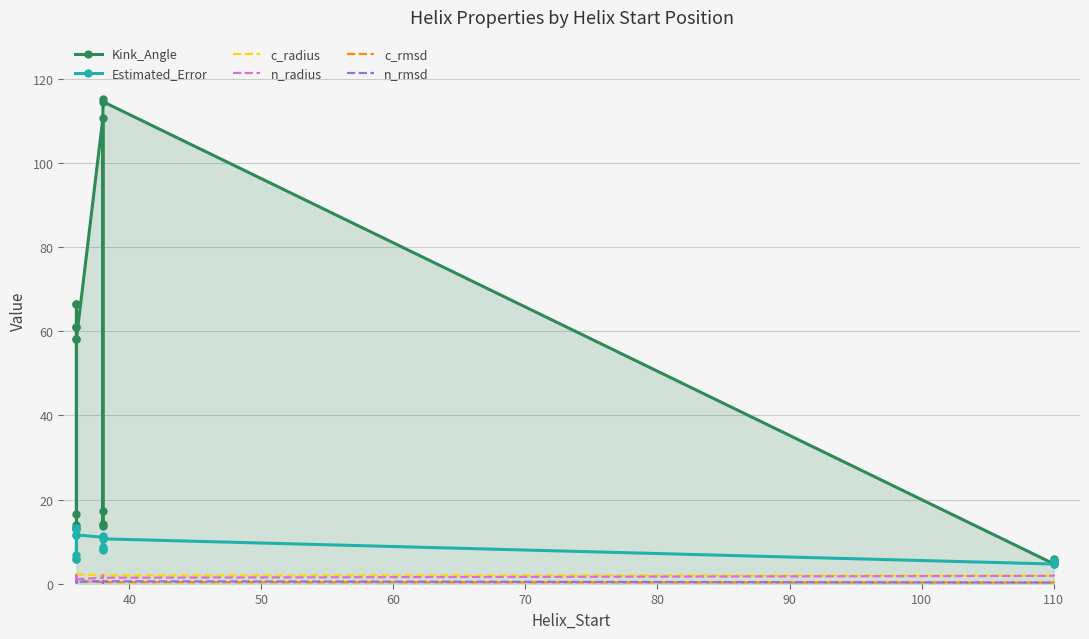

Which series has the largest range (max minus min)?

Kink_Angle